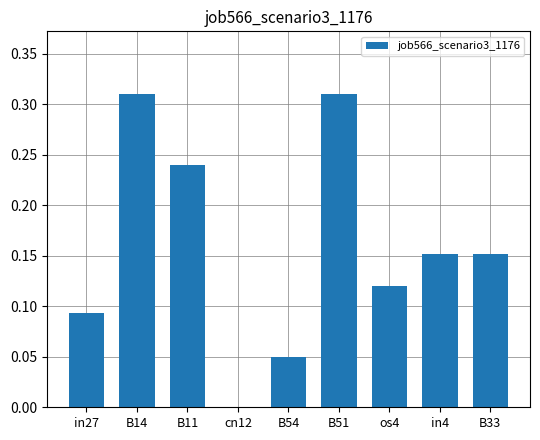

Between cn12 and in27, which is larger?

in27